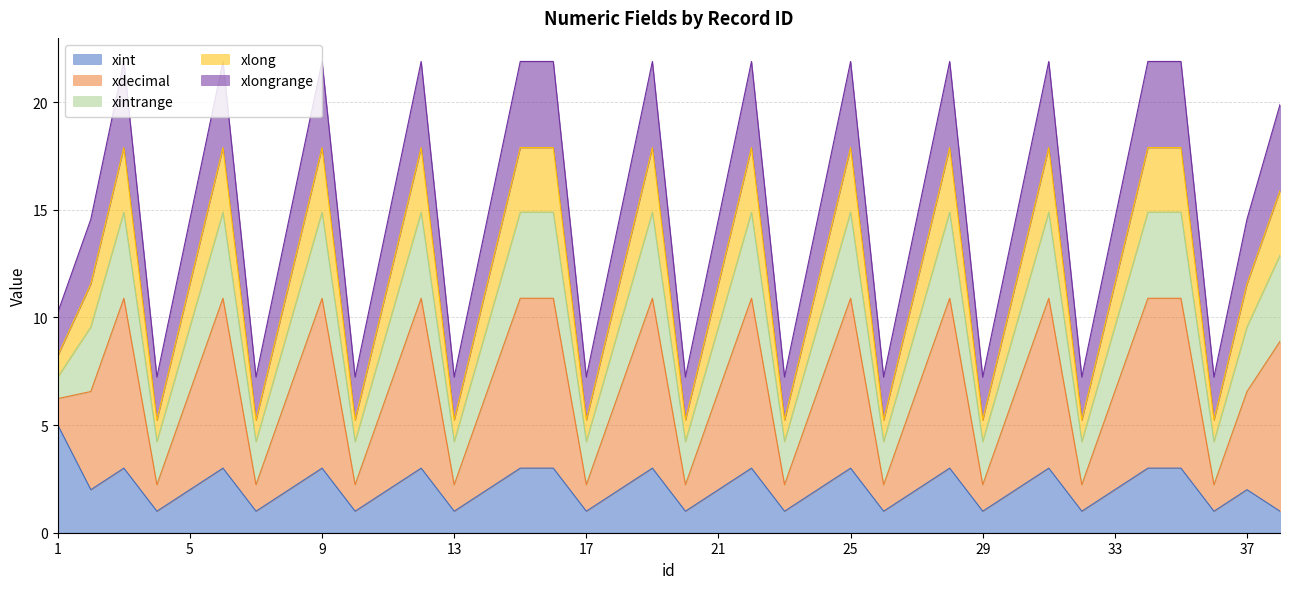

Rank the categories by xlongrange value from lowest to highest.

4, 7, 10, 13, 17, 20, 23, 26, 29, 32, 36, 1, 2, 5, 8, 11, 14, 18, 21, 24, 27, 30, 33, 37, 38, 3, 6, 9, 12, 15, 16, 19, 22, 25, 28, 31, 34, 35